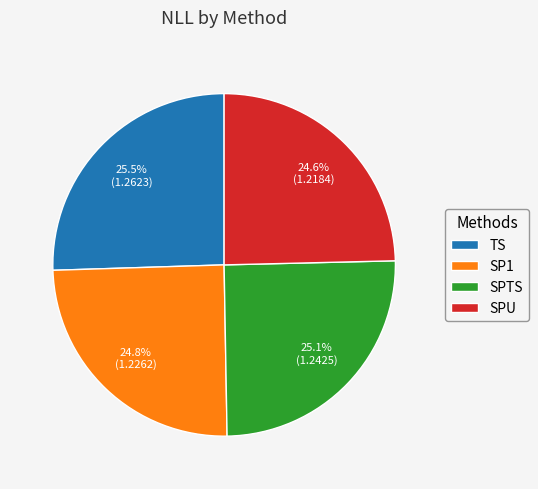

To the nearest percent, what percentage of the pie is SPTS?

25%